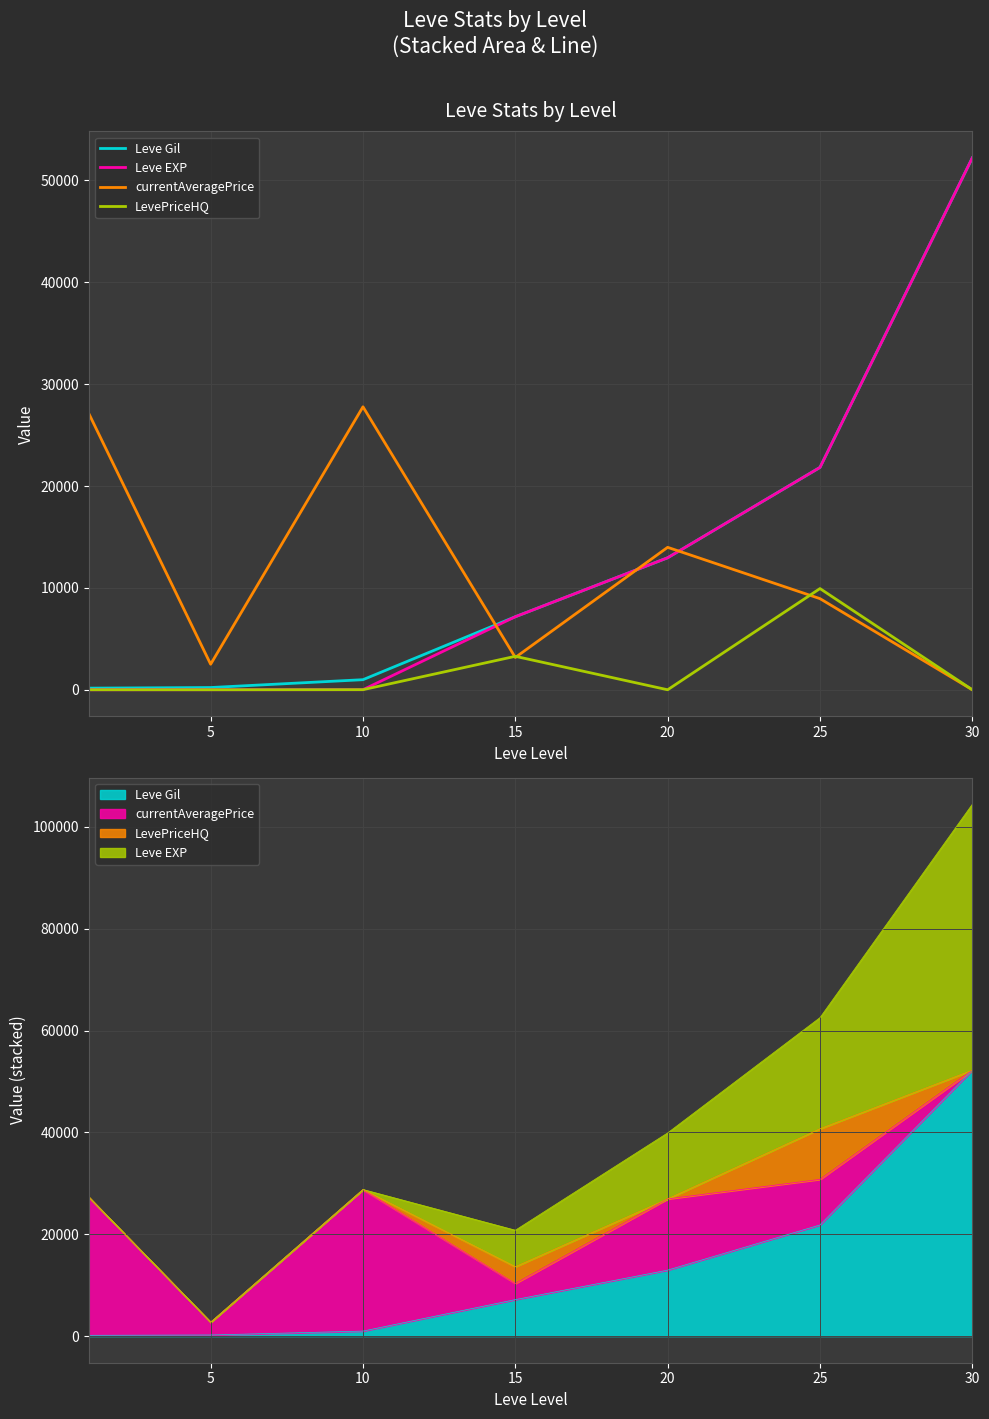

Which series has the largest range (max minus min)?

Leve EXP